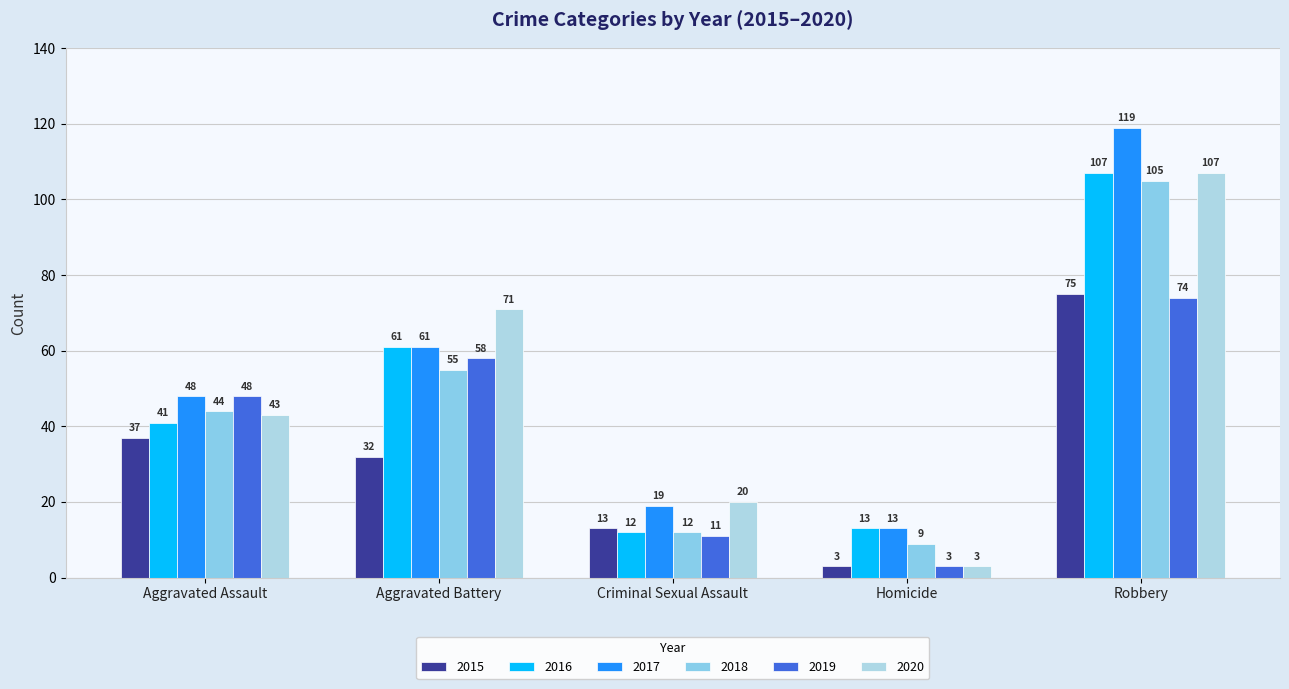

Where is 2015 nearest to the value 39?

Aggravated Assault